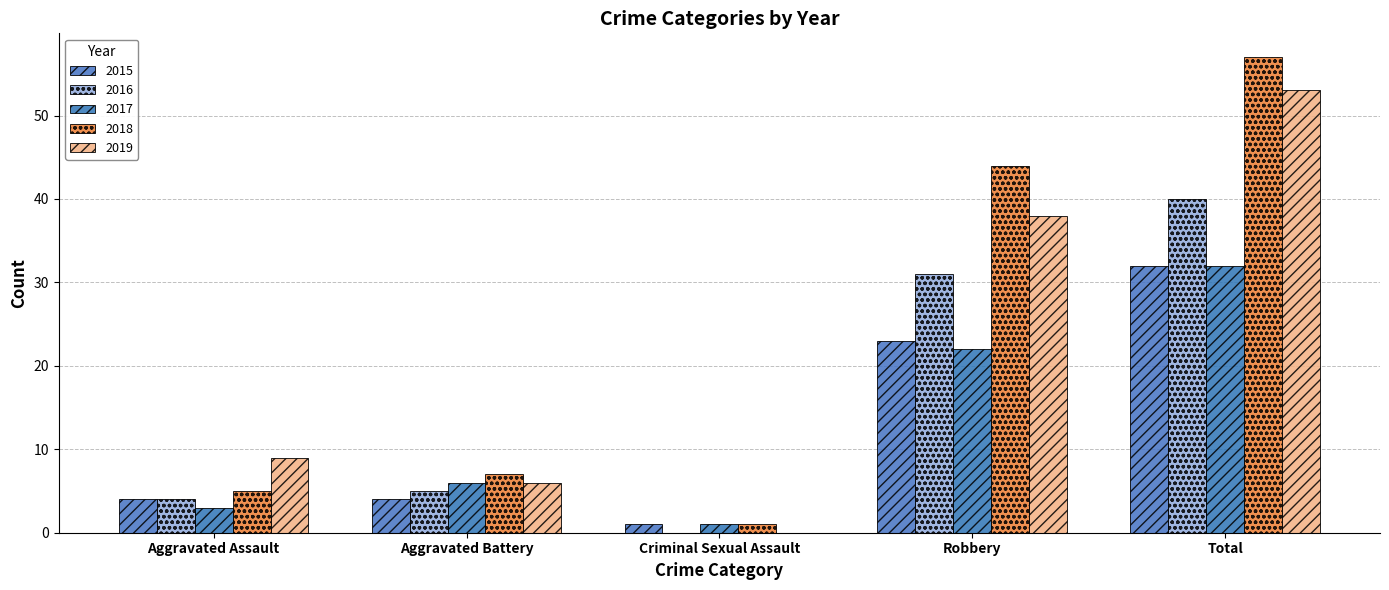

List the labels in order of 2015 value, largest first.

Total, Robbery, Aggravated Assault, Aggravated Battery, Criminal Sexual Assault